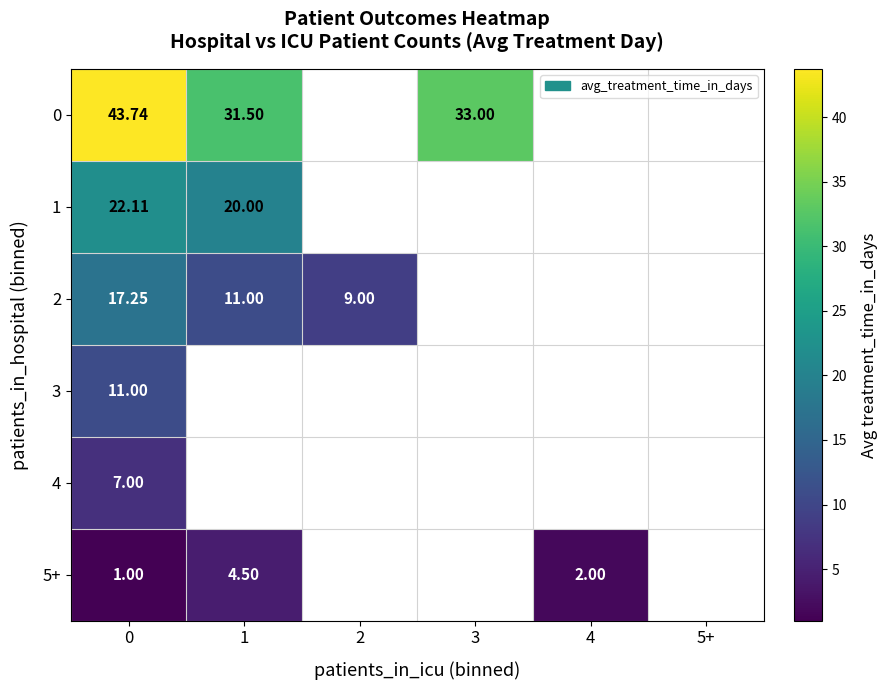

How many distinct data groups are displayed?

6